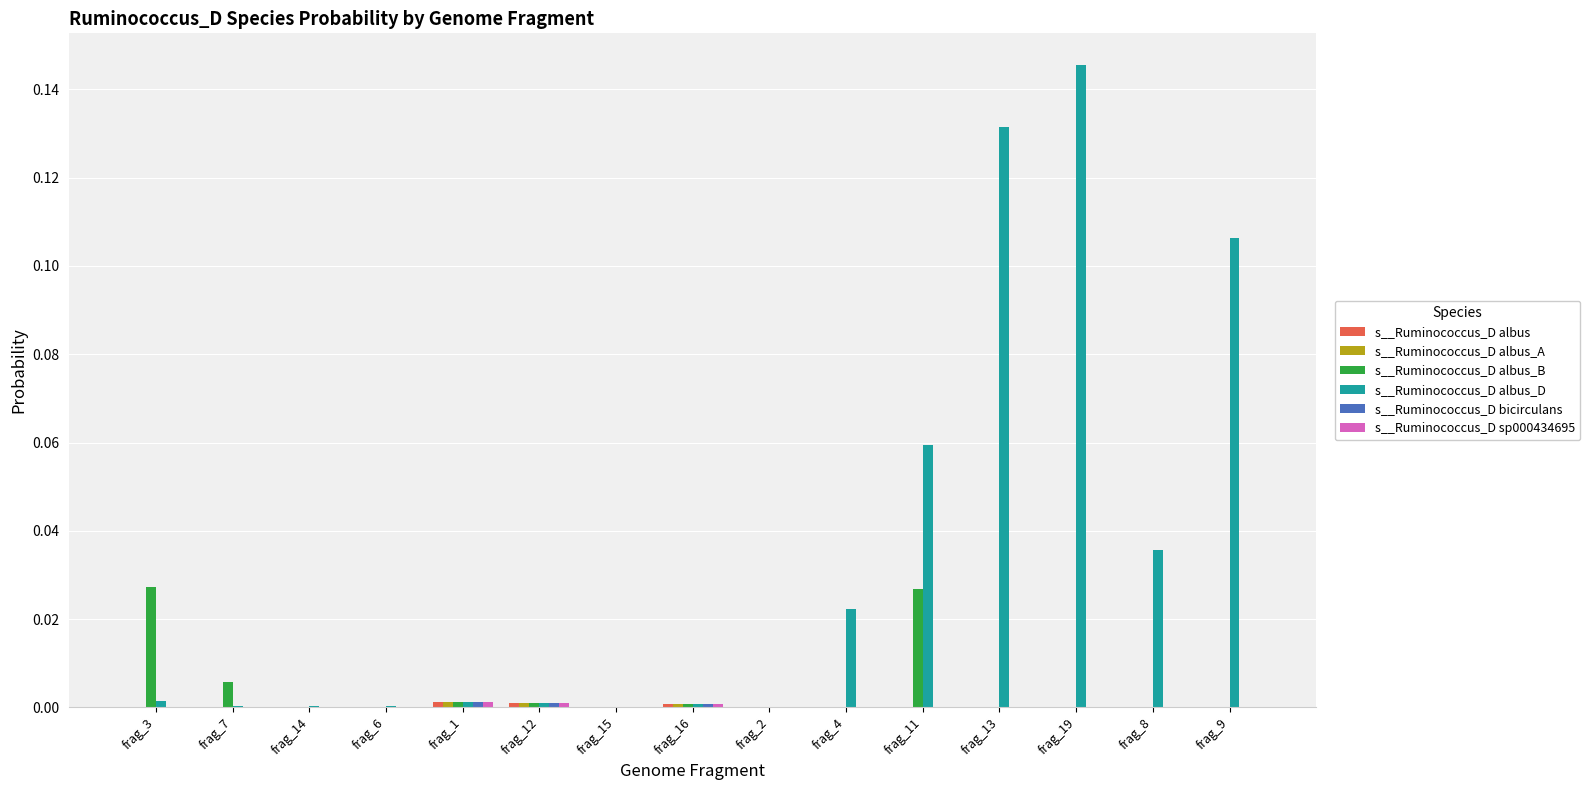

At which category does the chart reach its peak across all series?

frag_19